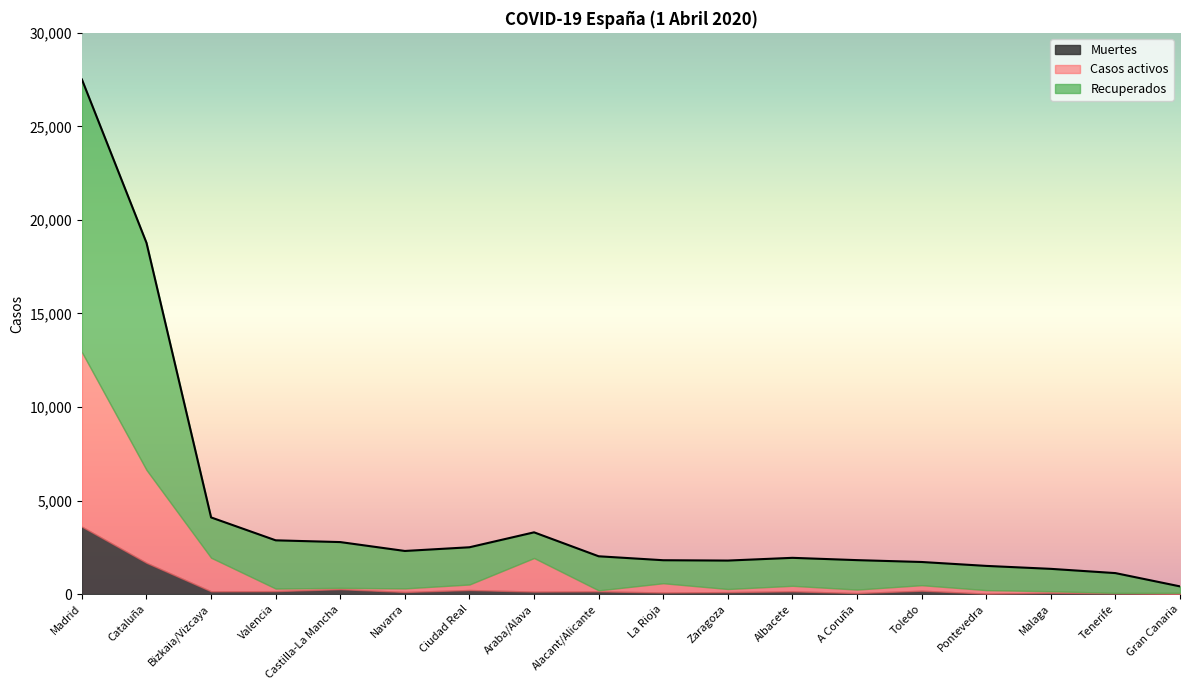

At which category is the sum across all series the highest?

Madrid